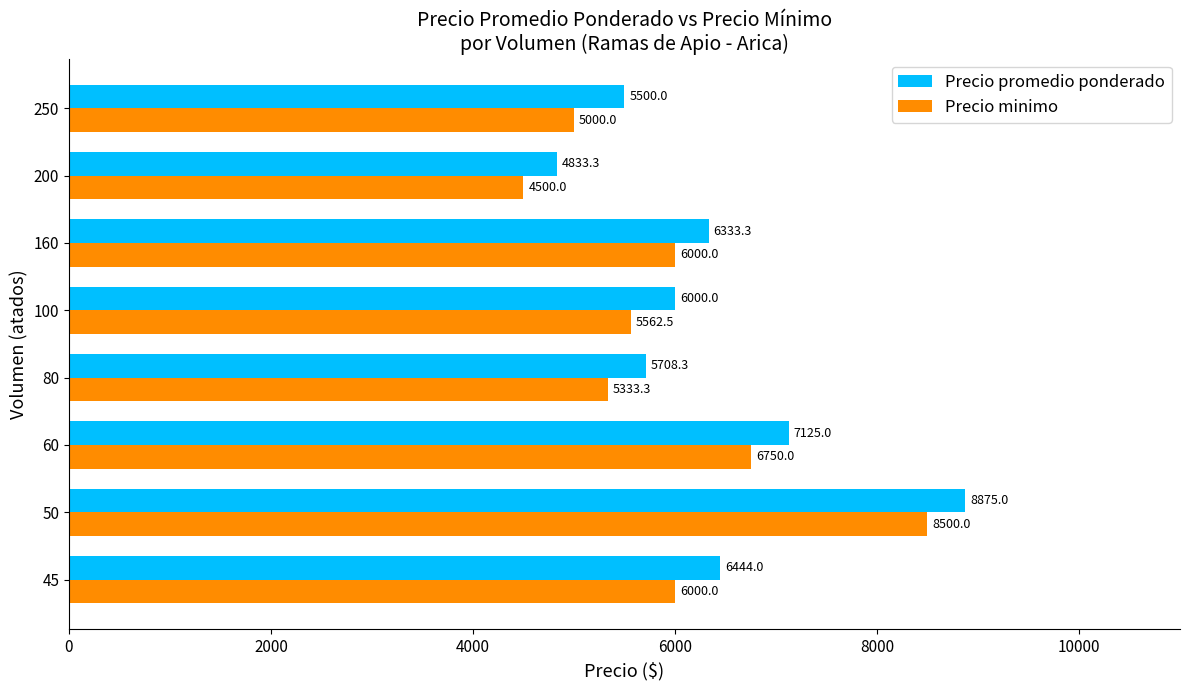

What is the maximum value for Precio minimo?

8500.0